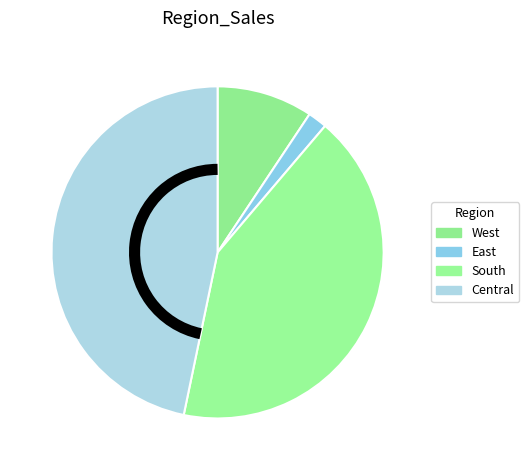

Which category has the smallest portion of the pie?

East